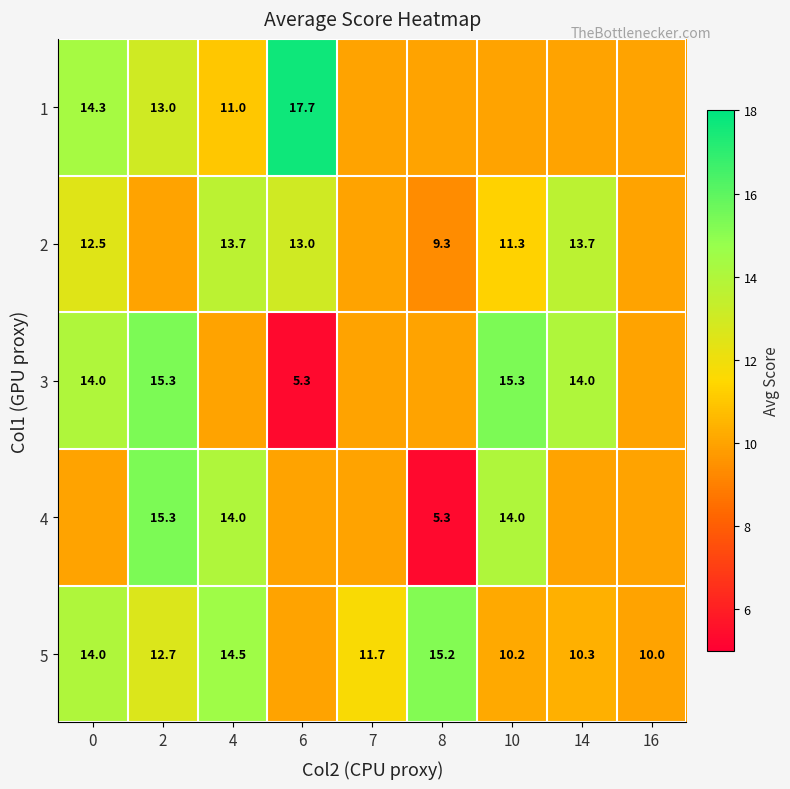

What is the sum of the 1 values at 6 and 0?

32.0